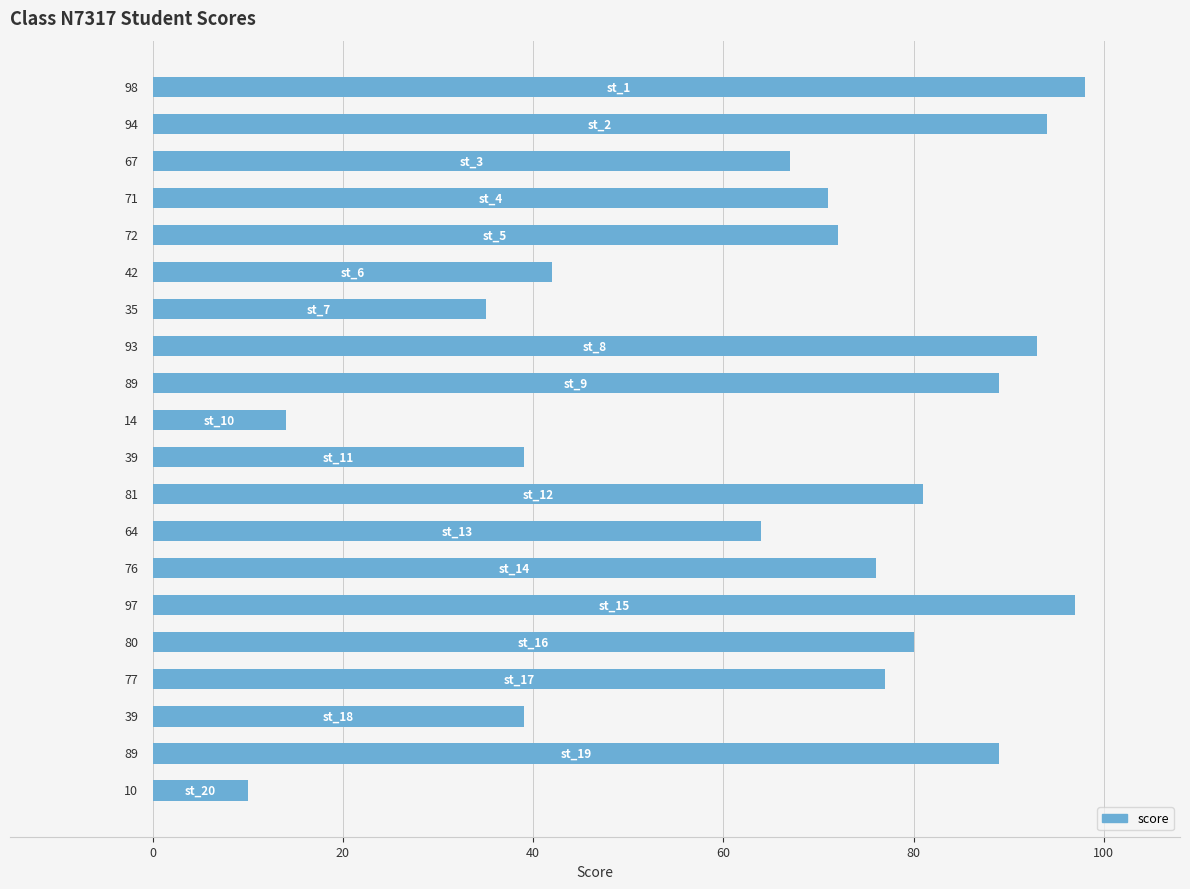

Count the number of data series in this chart.

1